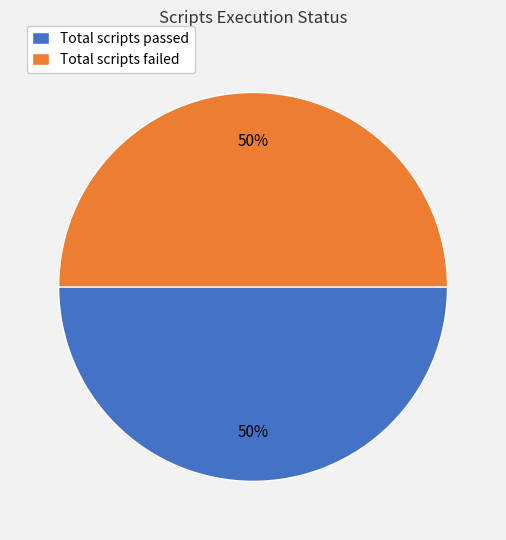

How many slices are in this pie chart?

2